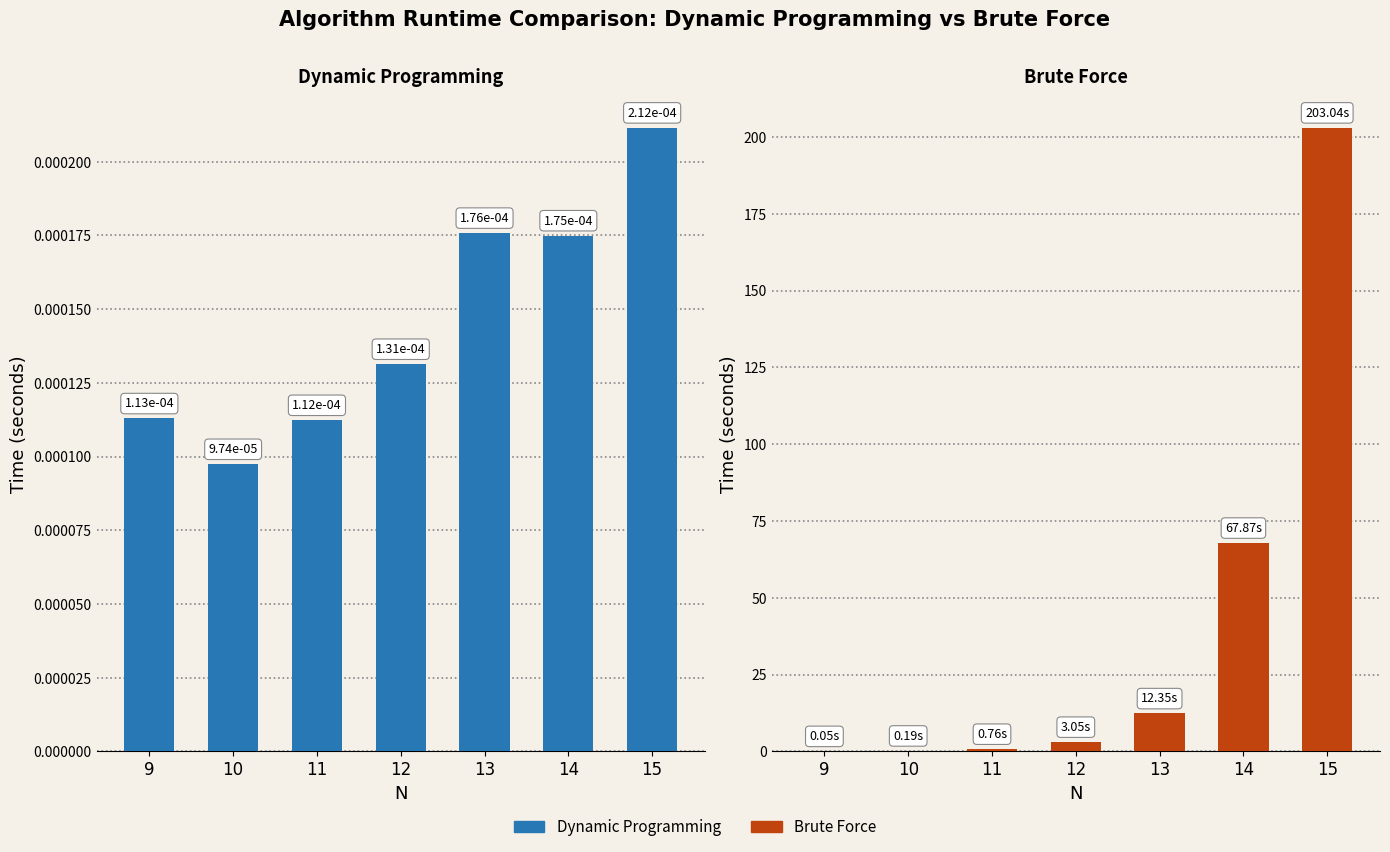

What is the average value of the Brute Force series?

41.0